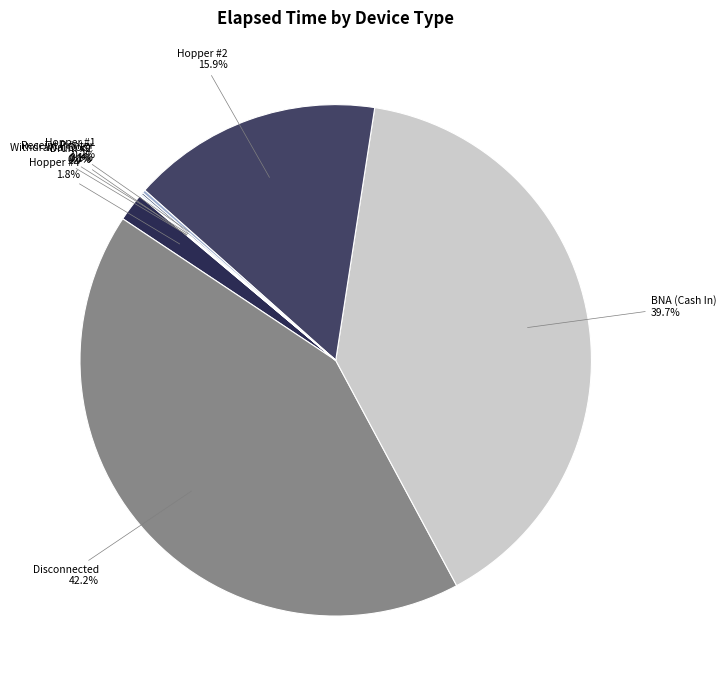

Is there any slice that represents more than half of the pie?

No